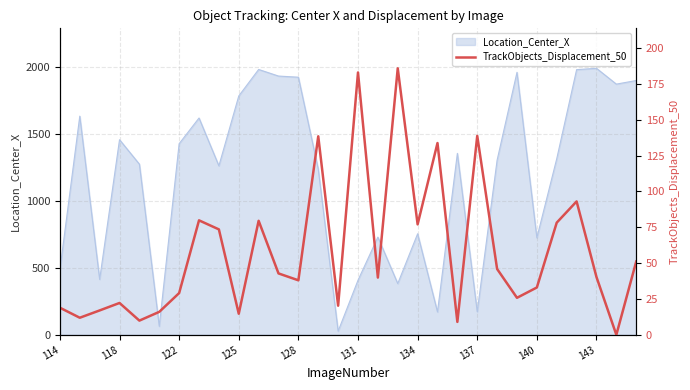

Is it true that Location_Center_X equals 1456.9 at 118?

True